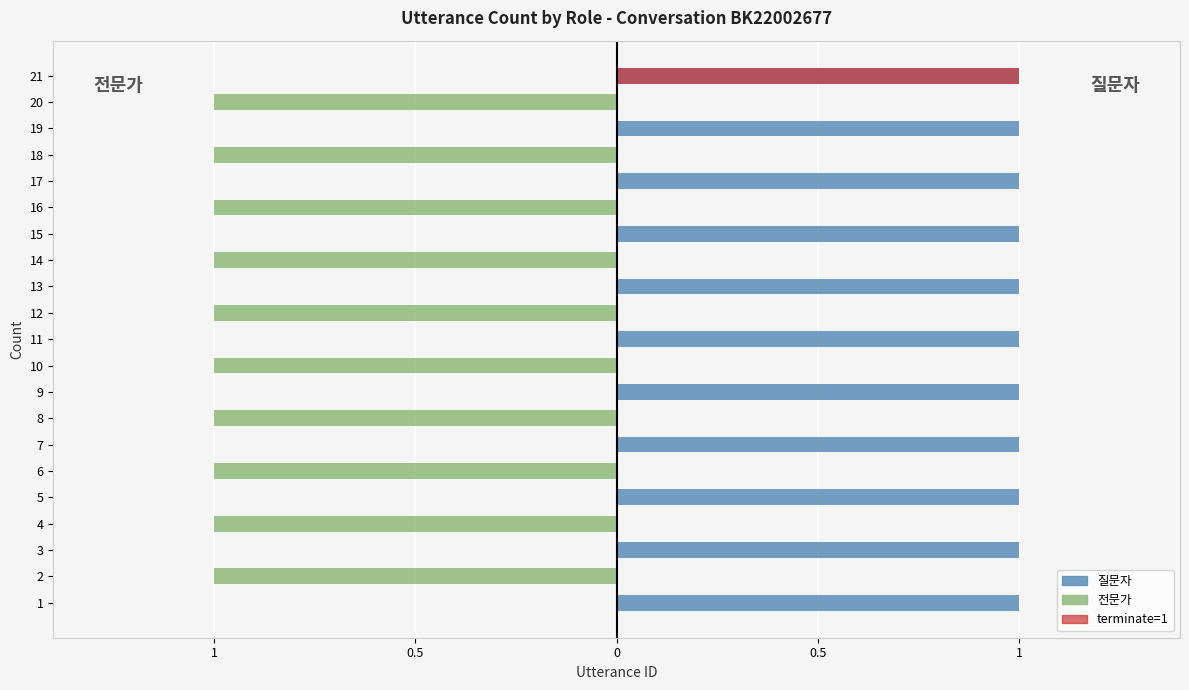

Rank the series at 9 from lowest to highest value.

전문가, 질문자